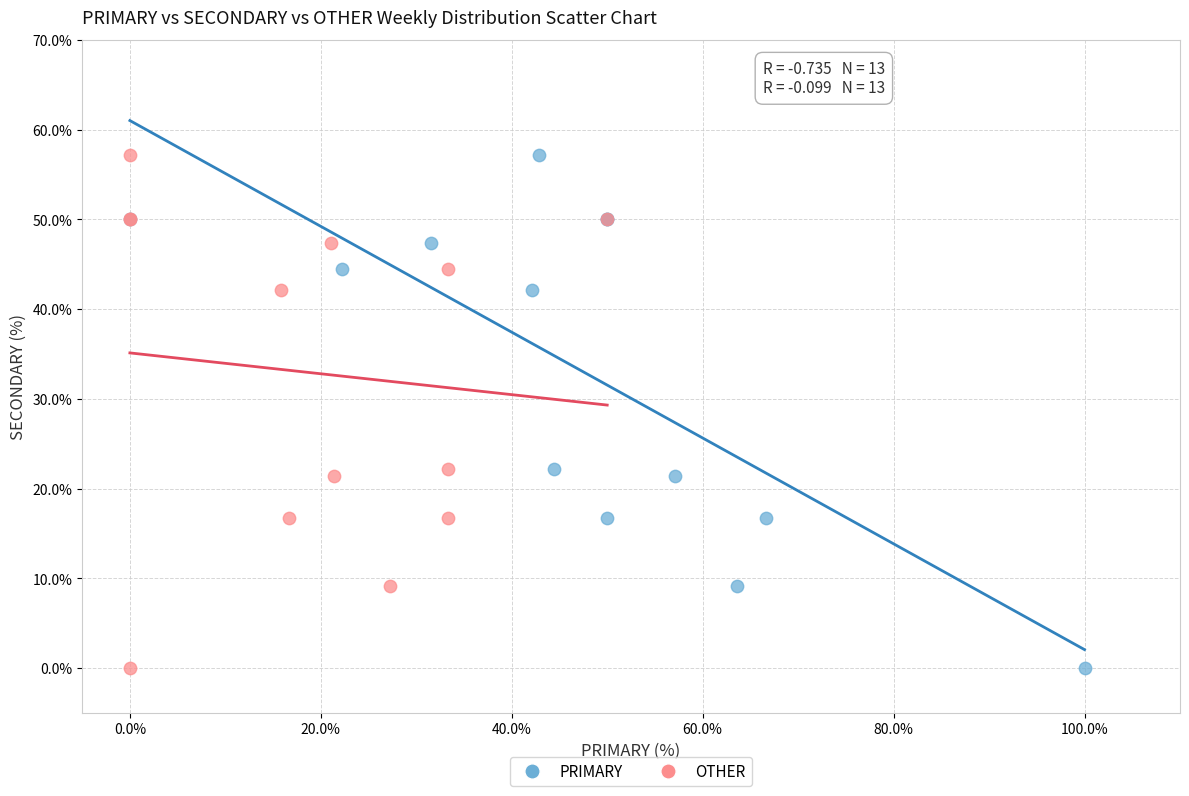

What are all the series names shown in the legend?

PRIMARY, OTHER